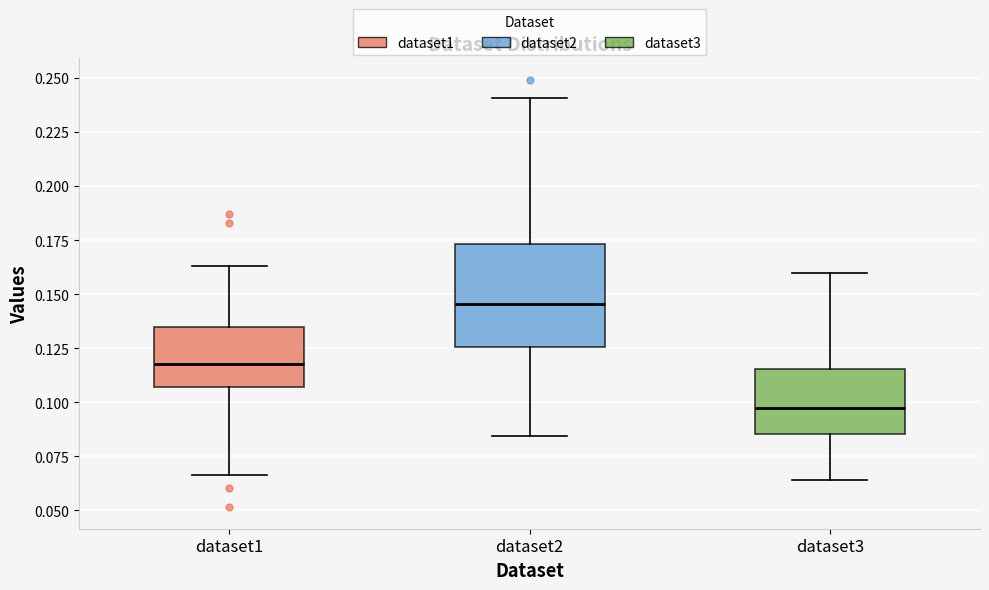

Which box is the tallest, from its lower edge to its upper edge?

dataset2